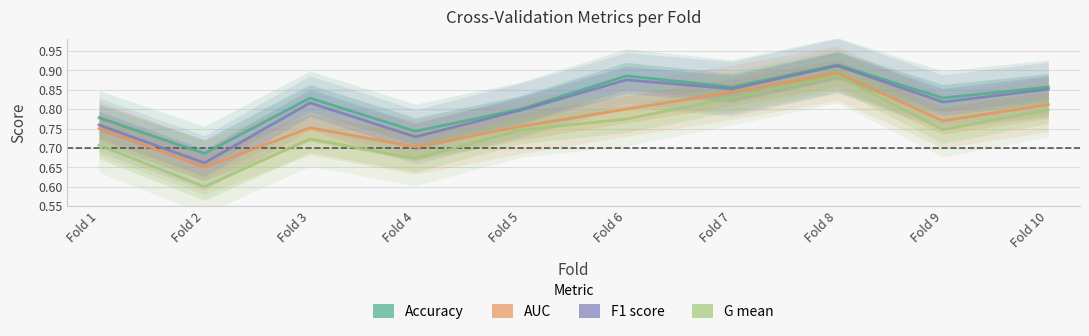

What is the sum of all Auc values?

7.7